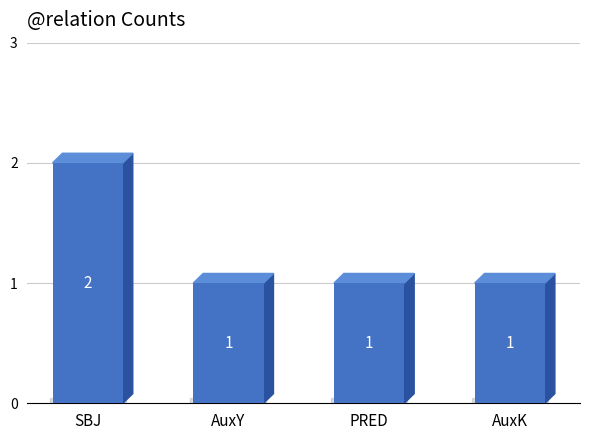

What is the sum of all values?

5